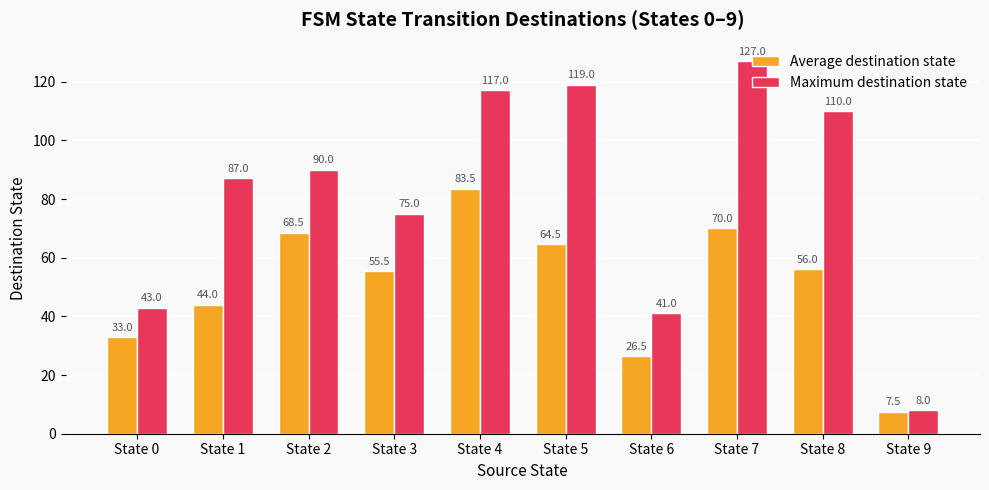

The value of Average destination state at State 7 is 70.0. True or false?

True